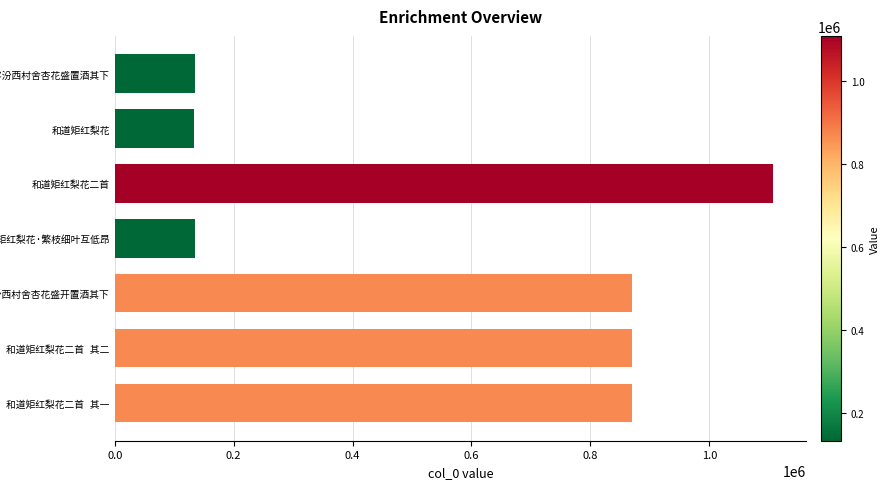

What is the smallest value displayed?

133877